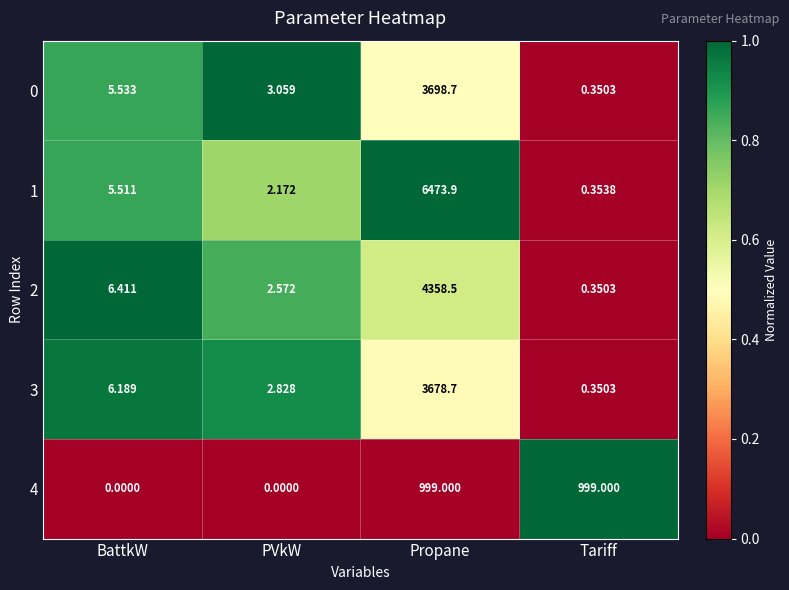

Which category has the lowest value in the 2 series?

Tariff